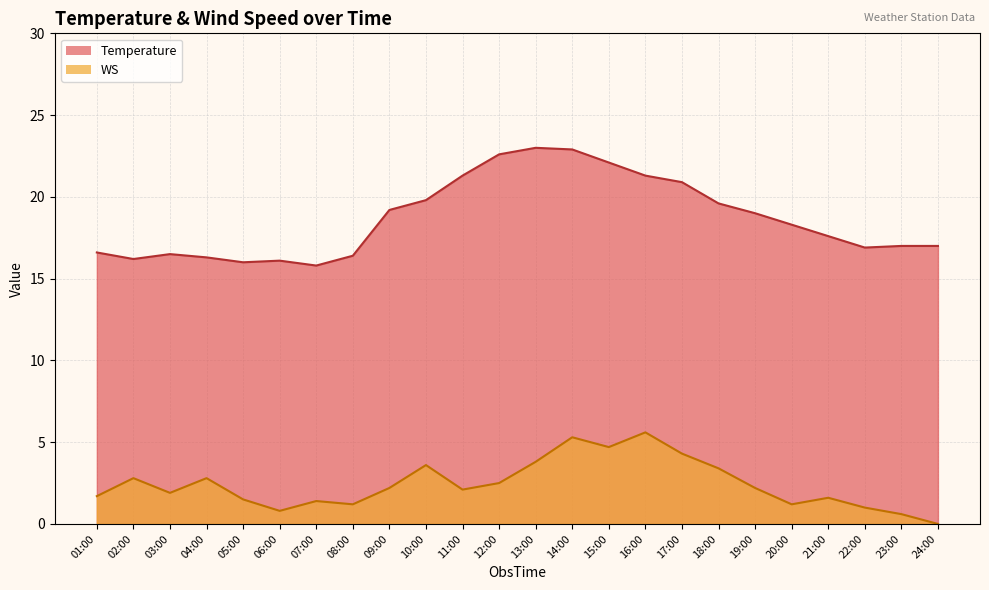

True or false: Temperature and WS cross at least once.

False